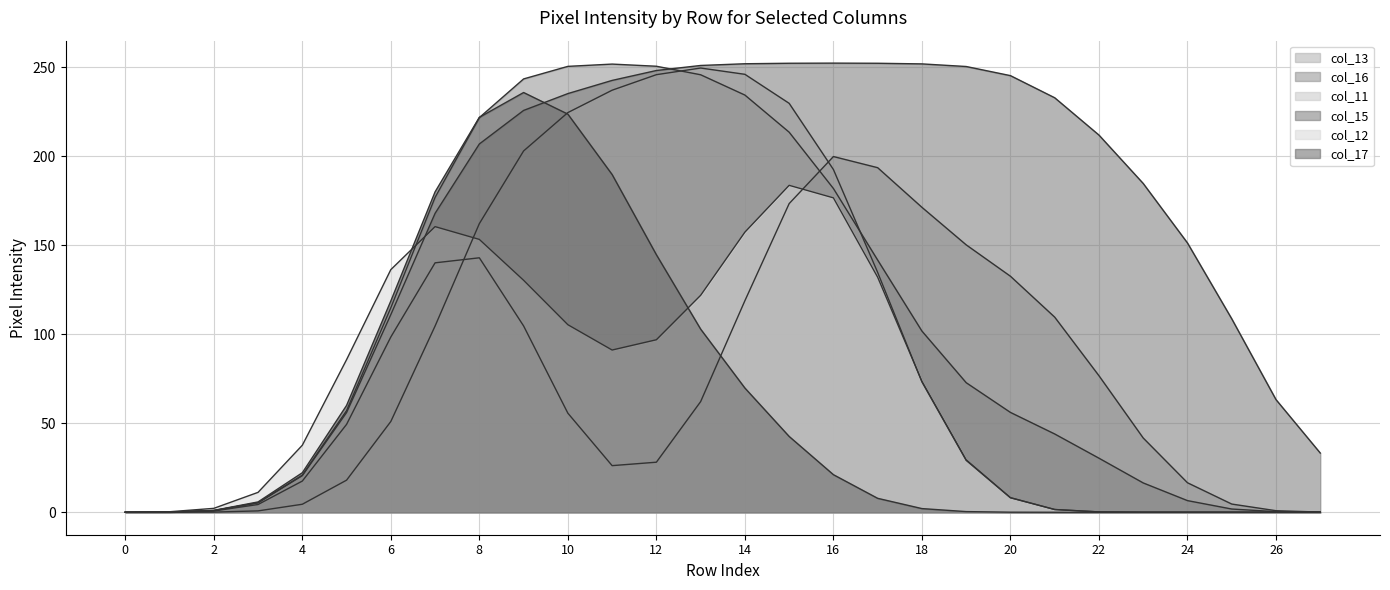

Where is the first local minimum for col_12?

row_8